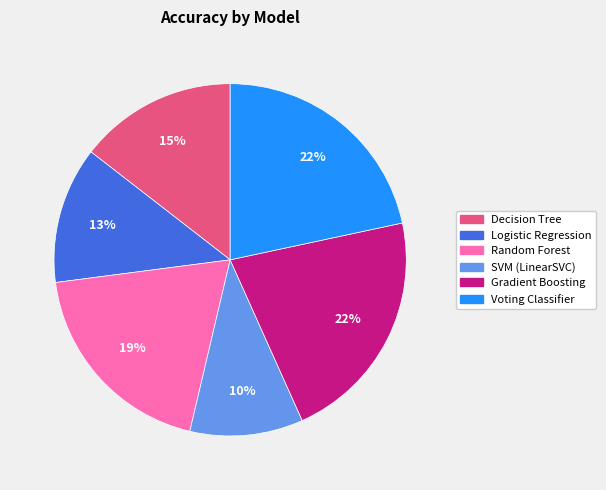

Is there a majority slice in this chart?

No